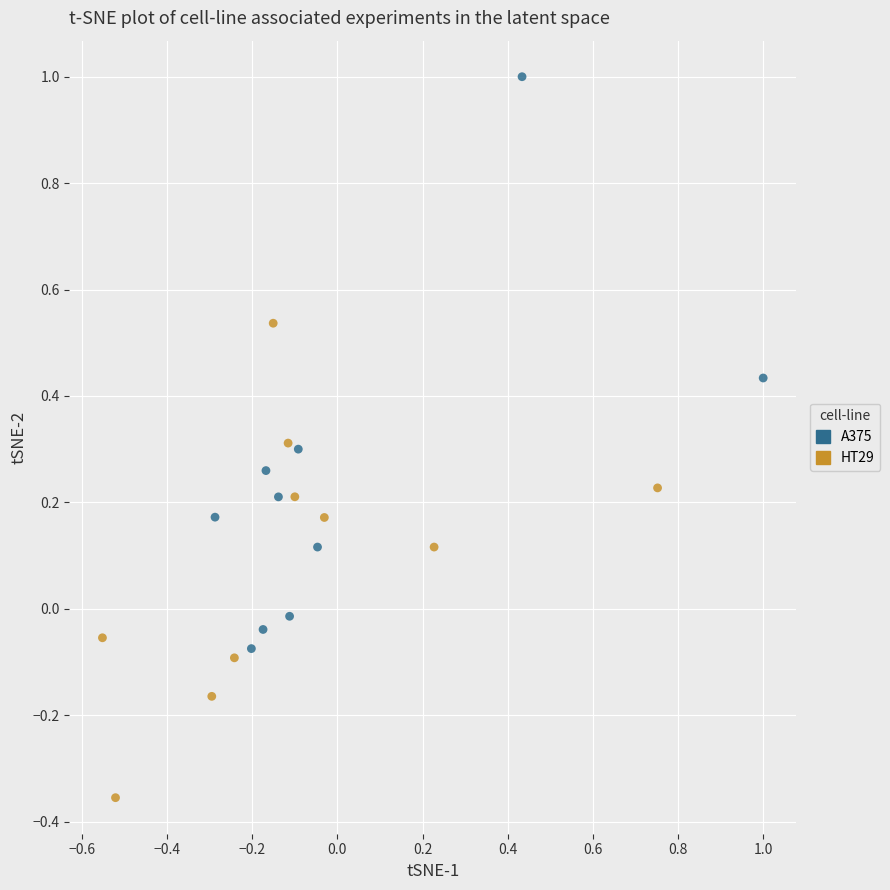

Which series has the widest spread of Y values?

A375